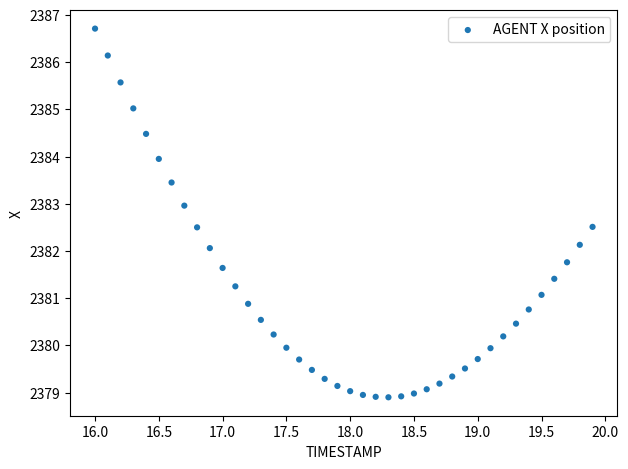

What is the range of Y values (max minus min)?

7.8